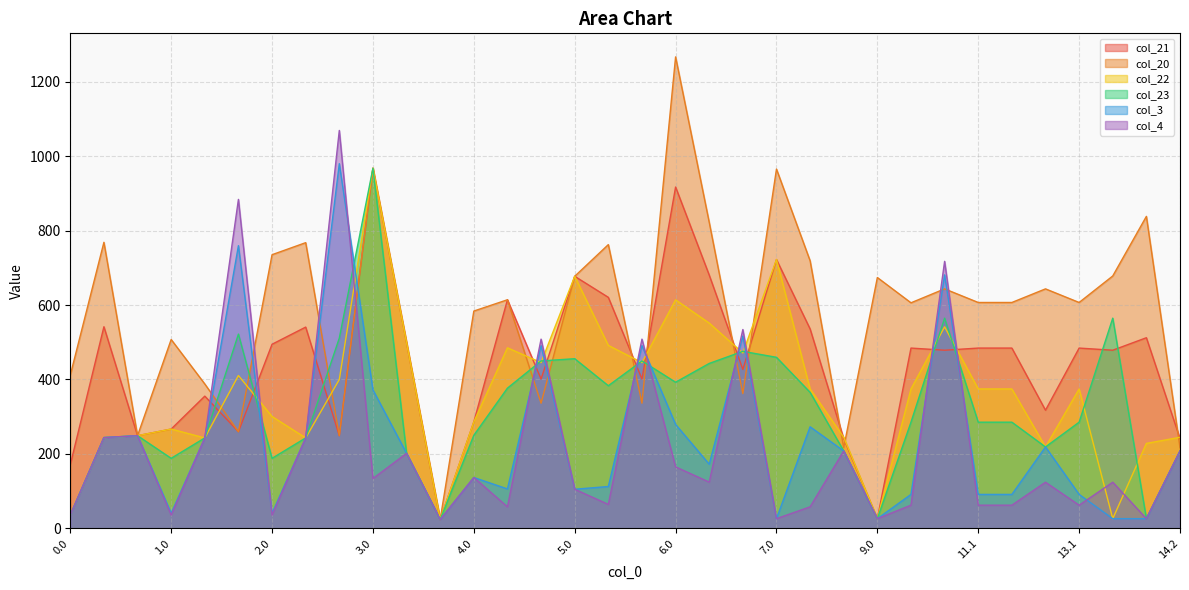

What are all the series names shown in the legend?

col_21, col_20, col_22, col_23, col_3, col_4